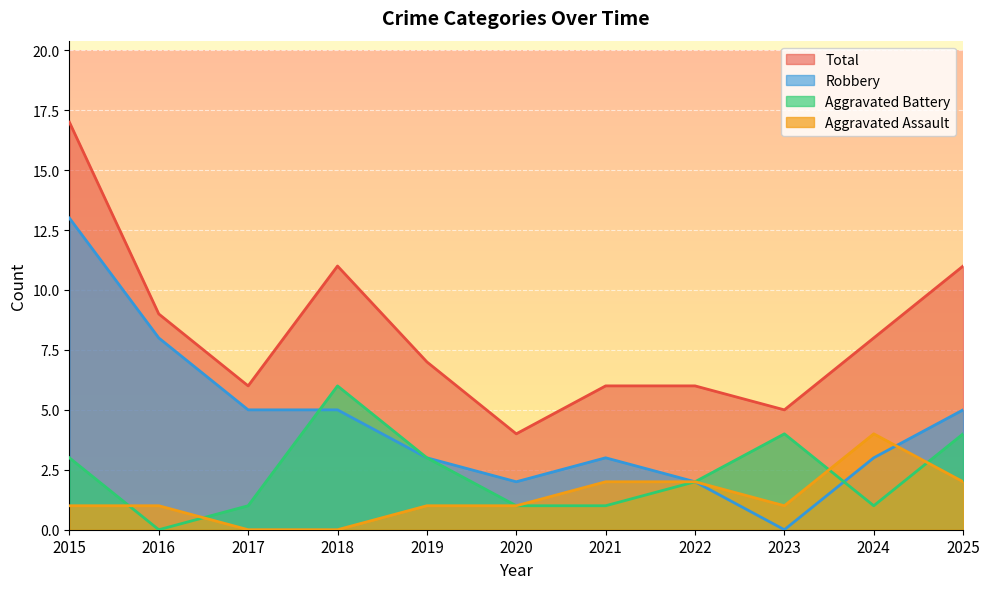

The value of Aggravated Battery at 2015 is 2. True or false?

False